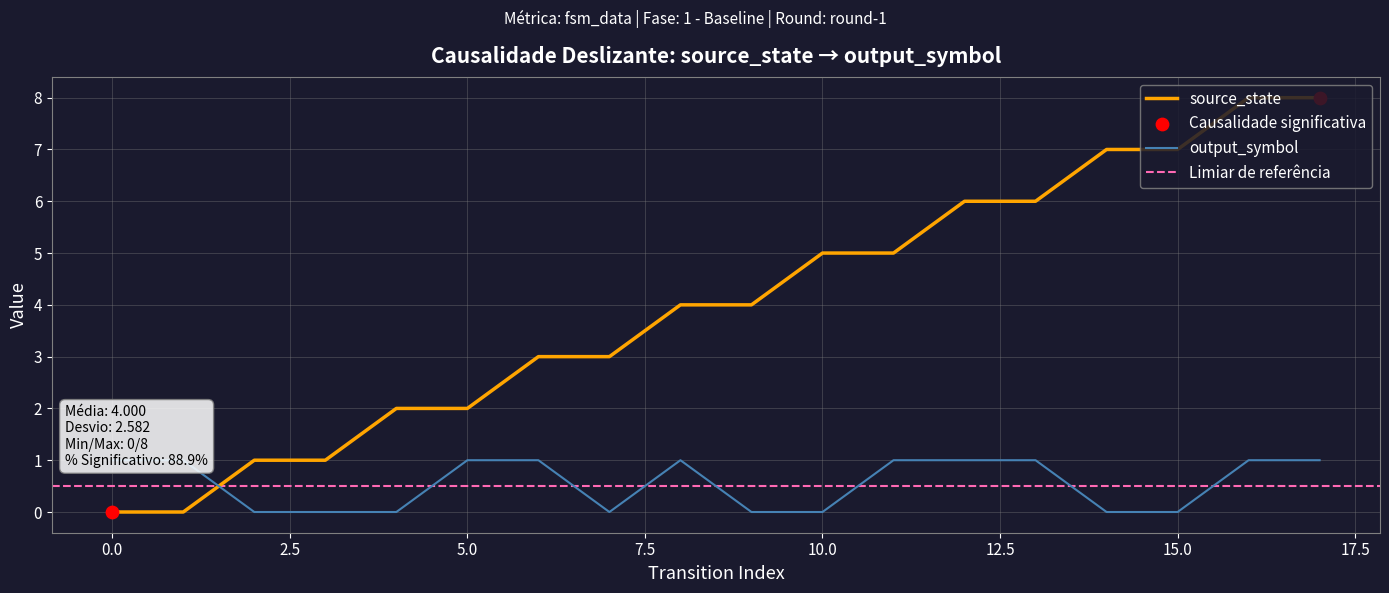

What are all the series names shown in the legend?

source_state, output_symbol